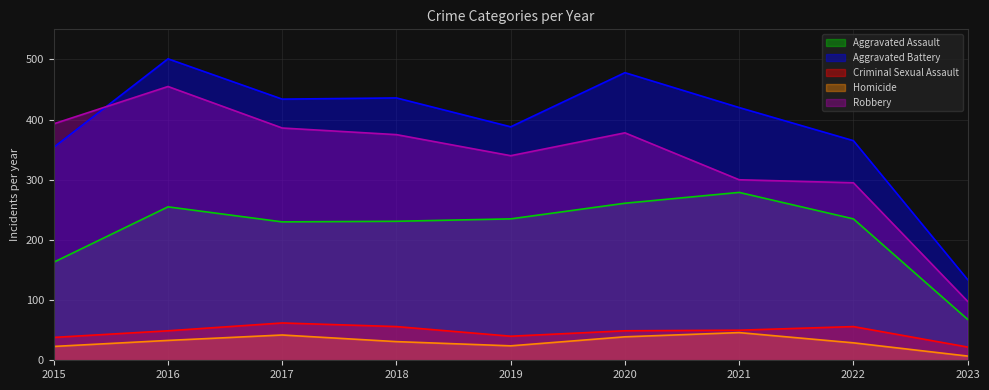

What is the spread (max minus min) of values at 2018?

405